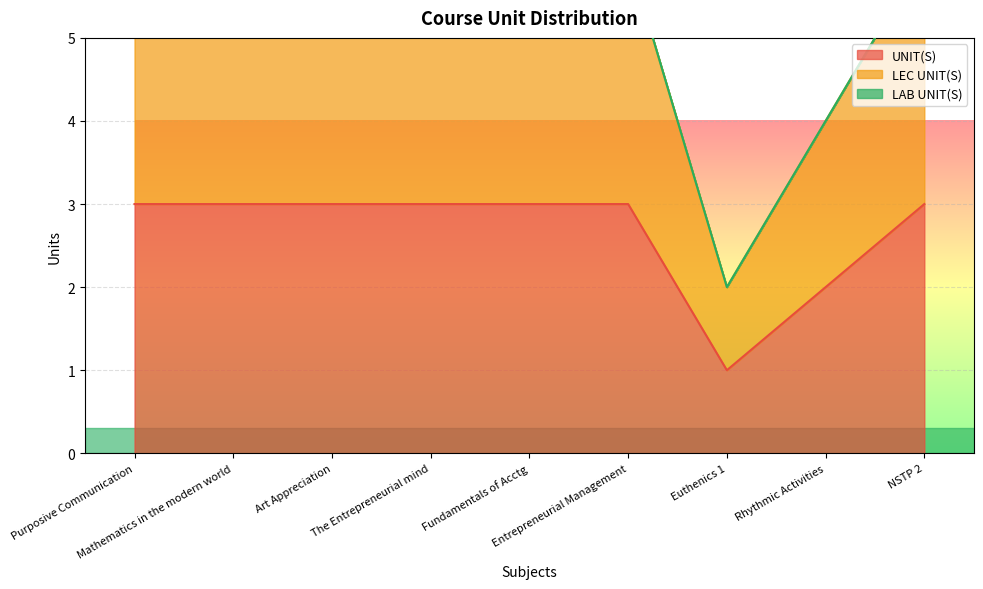

What is the highest value of the UNIT(S) series?

3